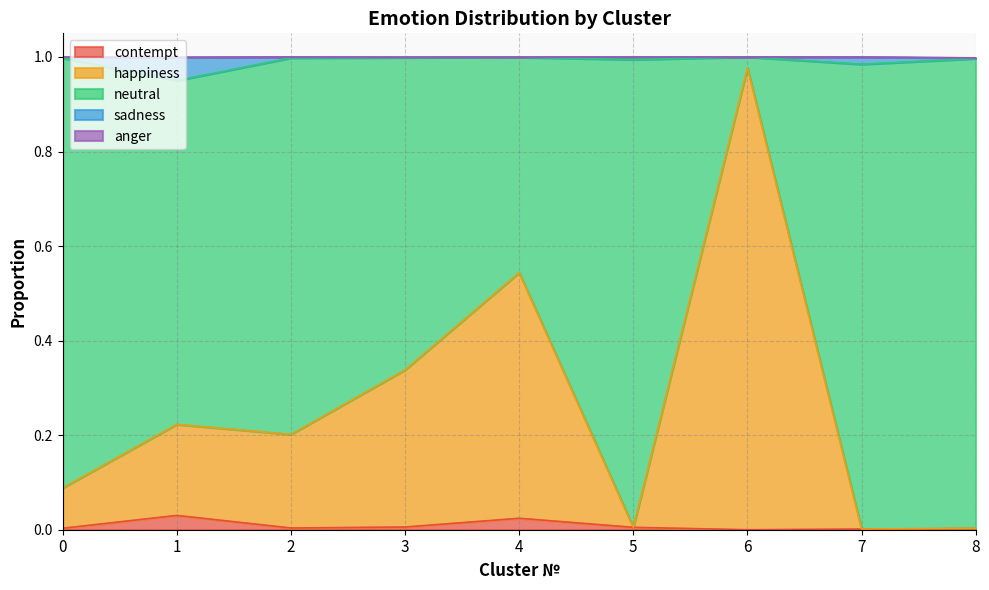

What is the maximum value shown in the chart?

1.0